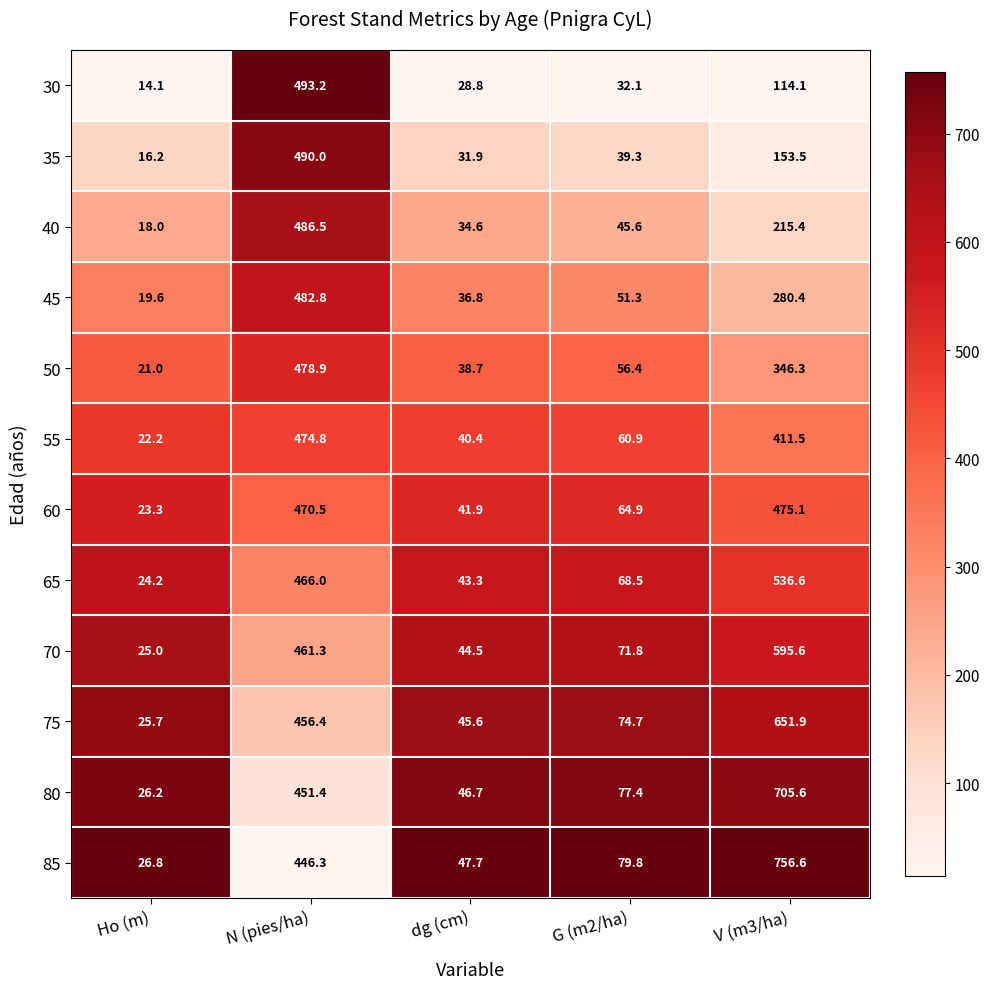

At Ho (m), list the series in order from largest to smallest.

85, 80, 75, 70, 65, 60, 55, 50, 45, 40, 35, 30